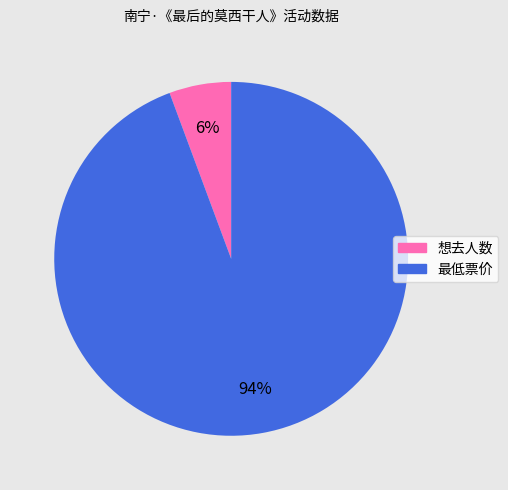

To the nearest percent, what is the average slice percentage?

50%